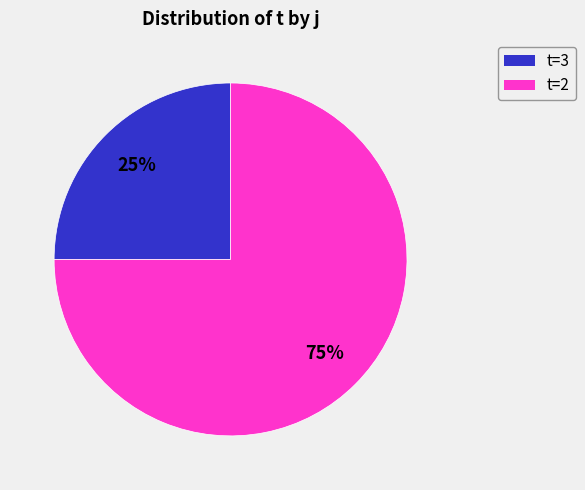

Does any single category account for the majority?

Yes